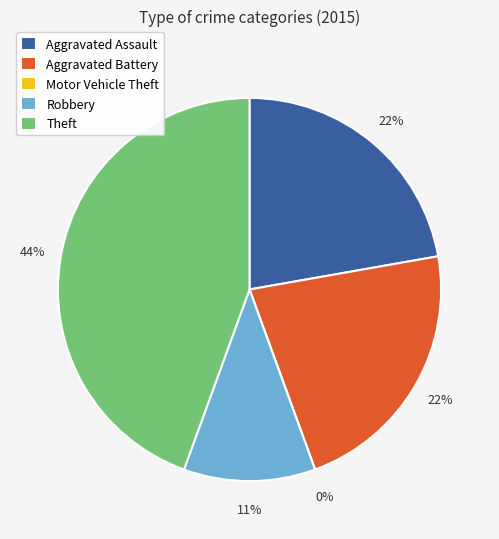

How much of the chart is everything except Aggravated Assault?

77.8%